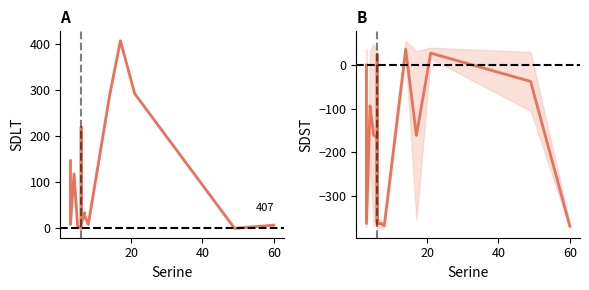

How many distinct data groups are displayed?

2